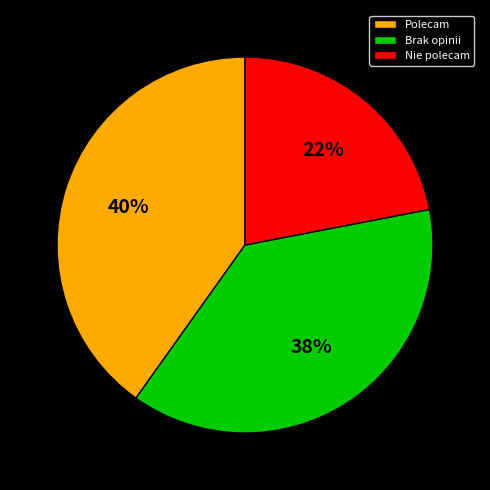

Approximately how many times larger is the value at Brak opinii compared to Polecam?

0.9